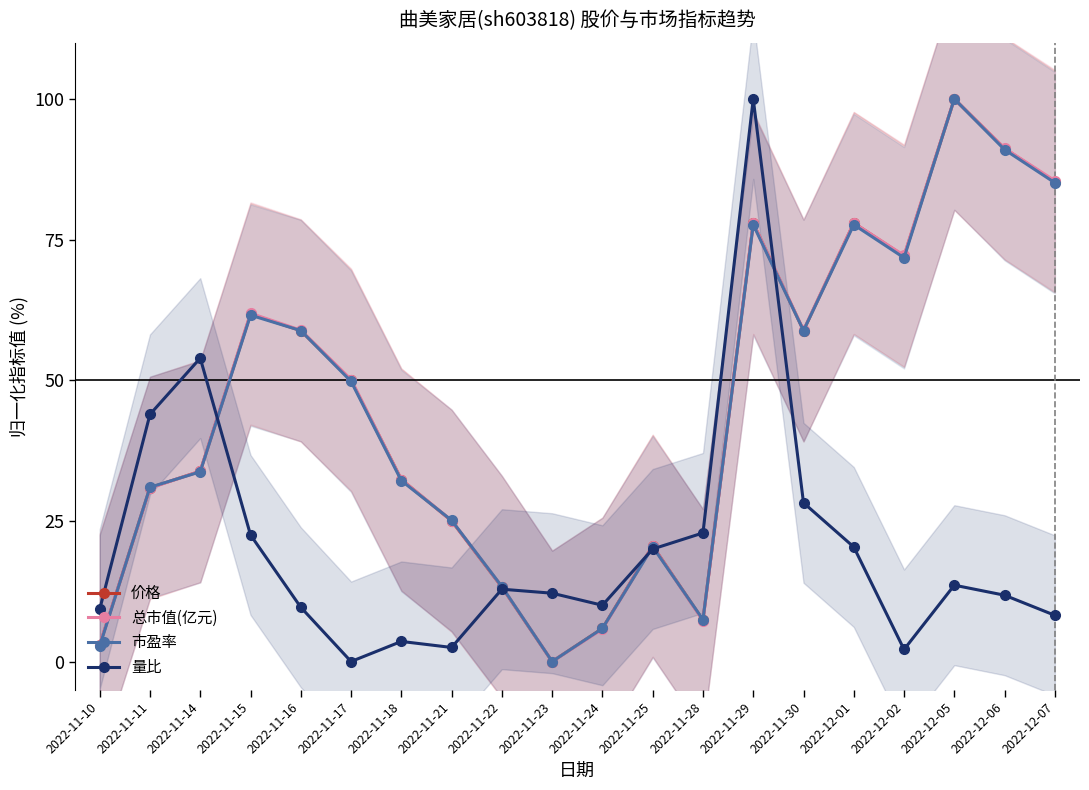

The value of 量比 at 2022-12-02 is 0.9. True or false?

False